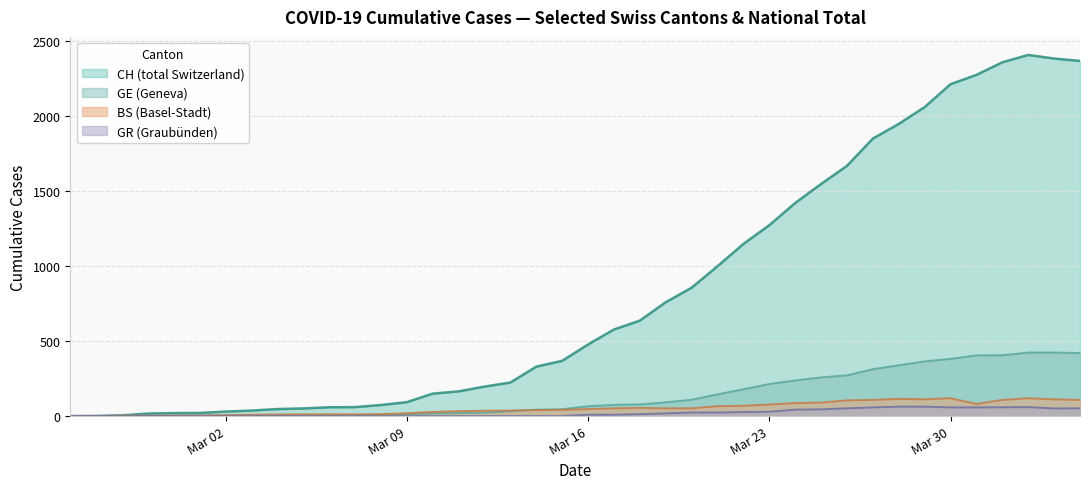

Where does the BS series first go above 47?

2020-03-17